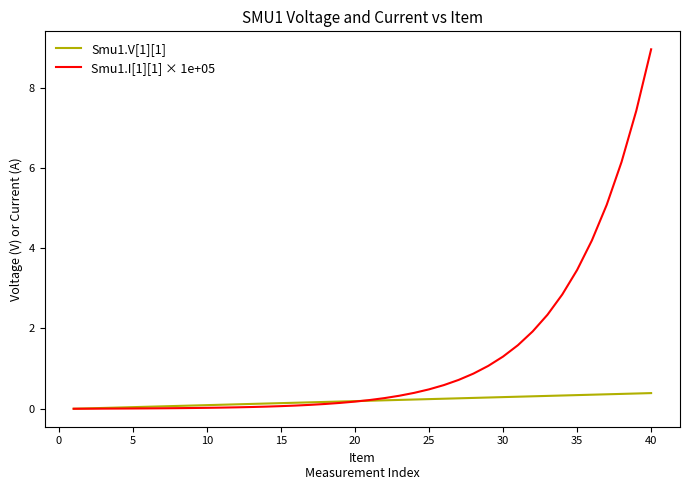

Rank the series by their maximum value, from highest to lowest.

Smu1.I[1][1] × 1e+05, Smu1.V[1][1]